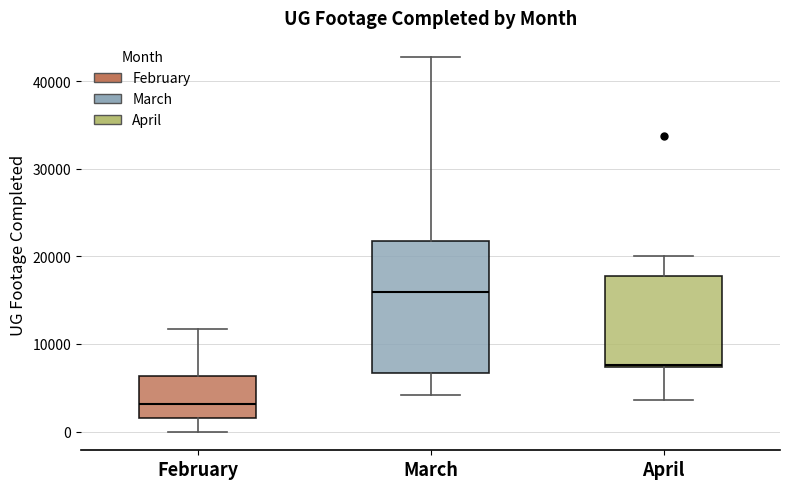

Reading left to right, read every box against the y-axis: the position of its median line, the range the box covers, and the ends of its whiskers. The values are not printed on the chart, so give them approximately, as read against the axis.

February: median 3000, box 2000 to 6000, whiskers 0 to 12000
March: median 16000, box 7000 to 22000, whiskers 4000 to 43000
April: median 8000, box 7000 to 18000, whiskers 4000 to 20000